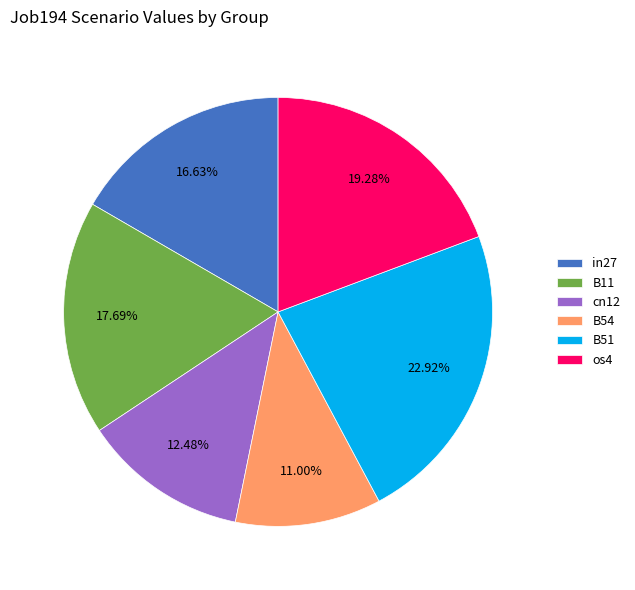

To the nearest percent, what portion does B51 represent?

23%